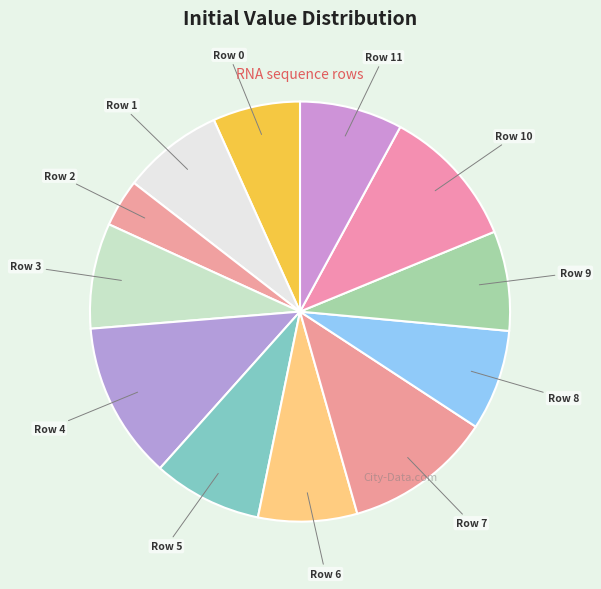

Which slice is the smallest?

Row 2